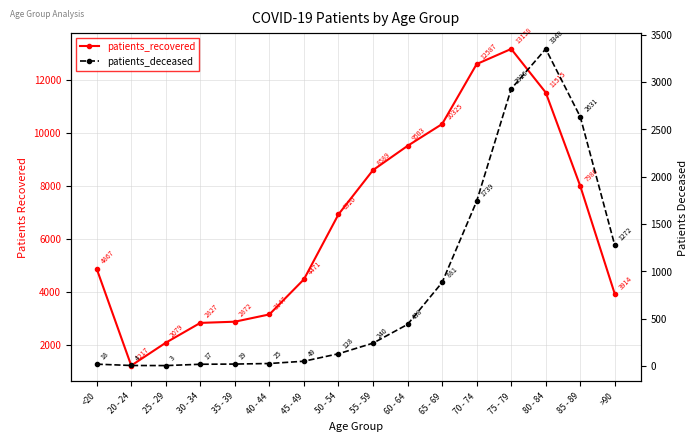

How many lines are shown in the chart?

2